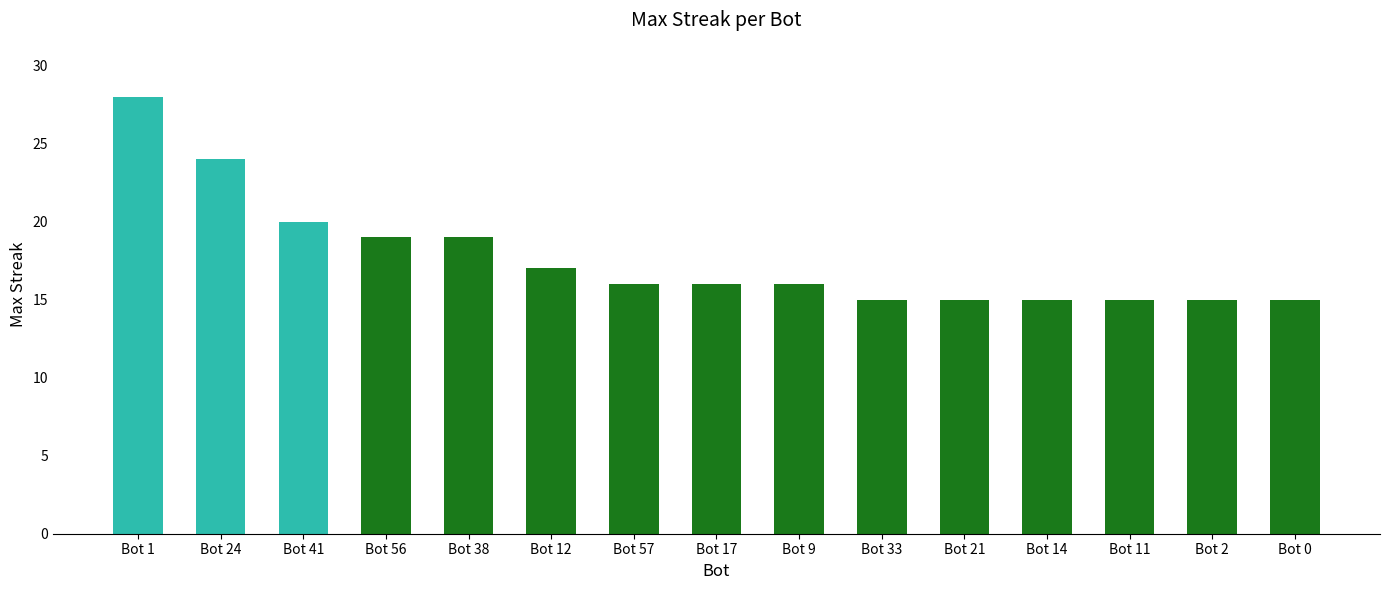

Reading left to right, extract all data points from this chart.

Bot 1=28	Bot 24=24	Bot 41=20	Bot 56=19	Bot 38=19	Bot 12=17	Bot 57=16	Bot 17=16	Bot 9=16	Bot 33=15	Bot 21=15	Bot 14=15	Bot 11=15	Bot 2=15	Bot 0=15